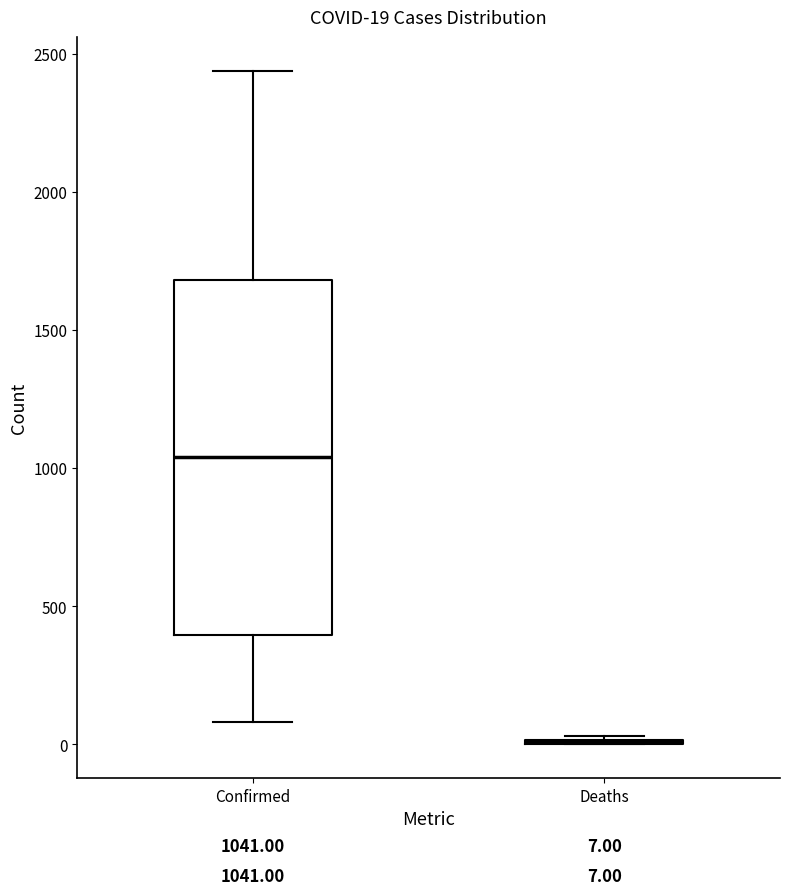

Comparing the boxes themselves (not the whiskers), which one is the tallest?

Confirmed